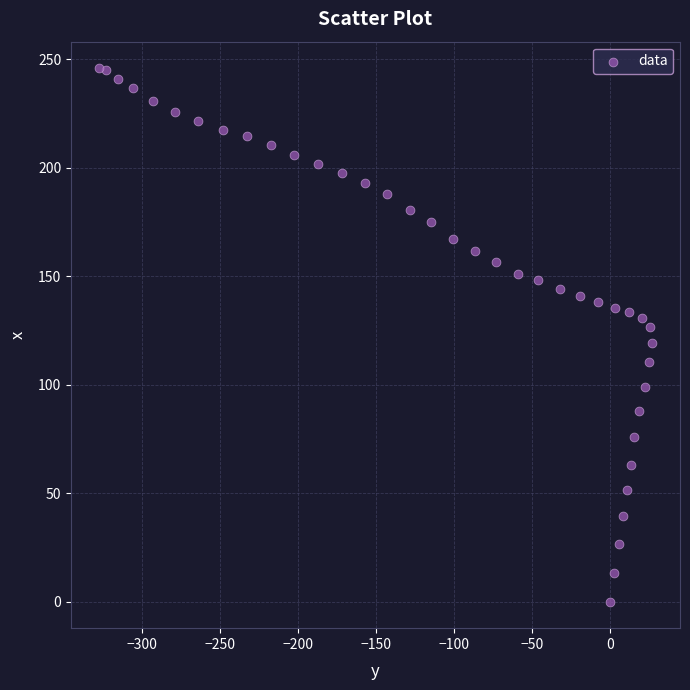

What is the range of X values (max minus min)?

355.0